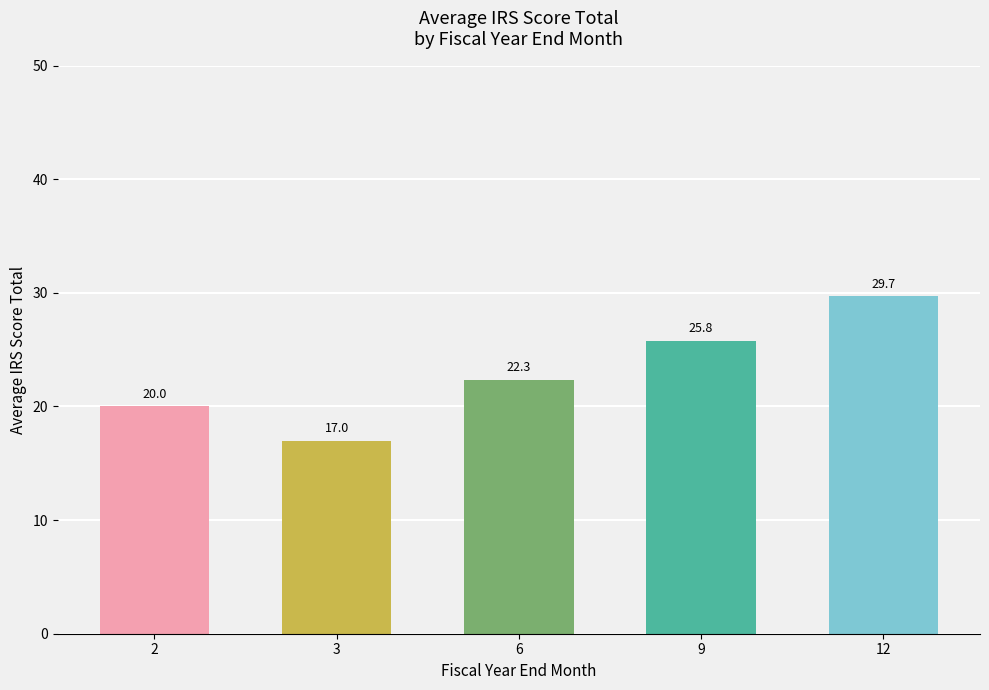

What is the greatest value displayed?

29.7